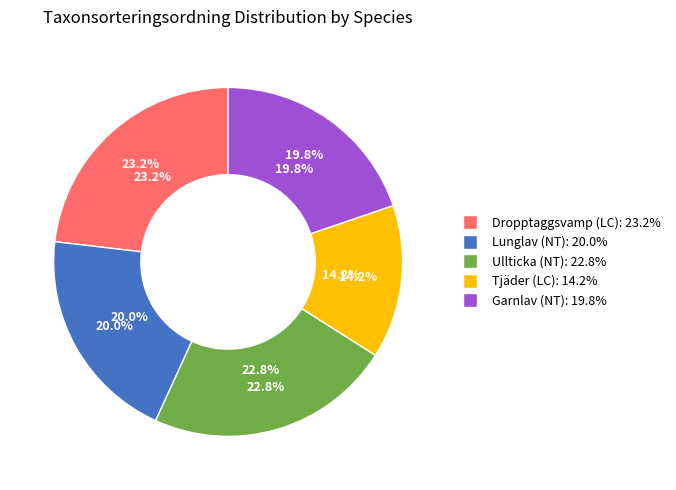

How many segments does this pie chart have?

5